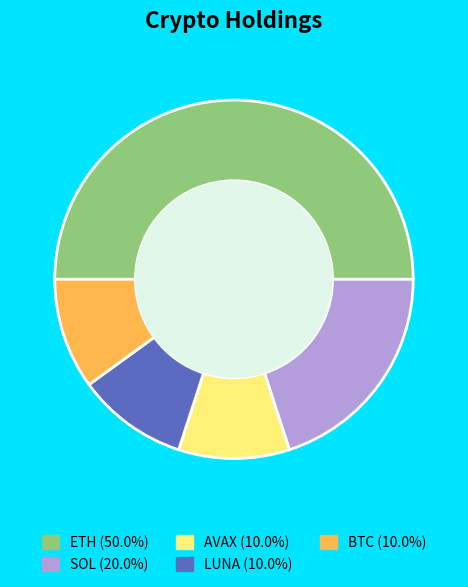

The AVAX slice represents 16% of the pie. True or false?

False